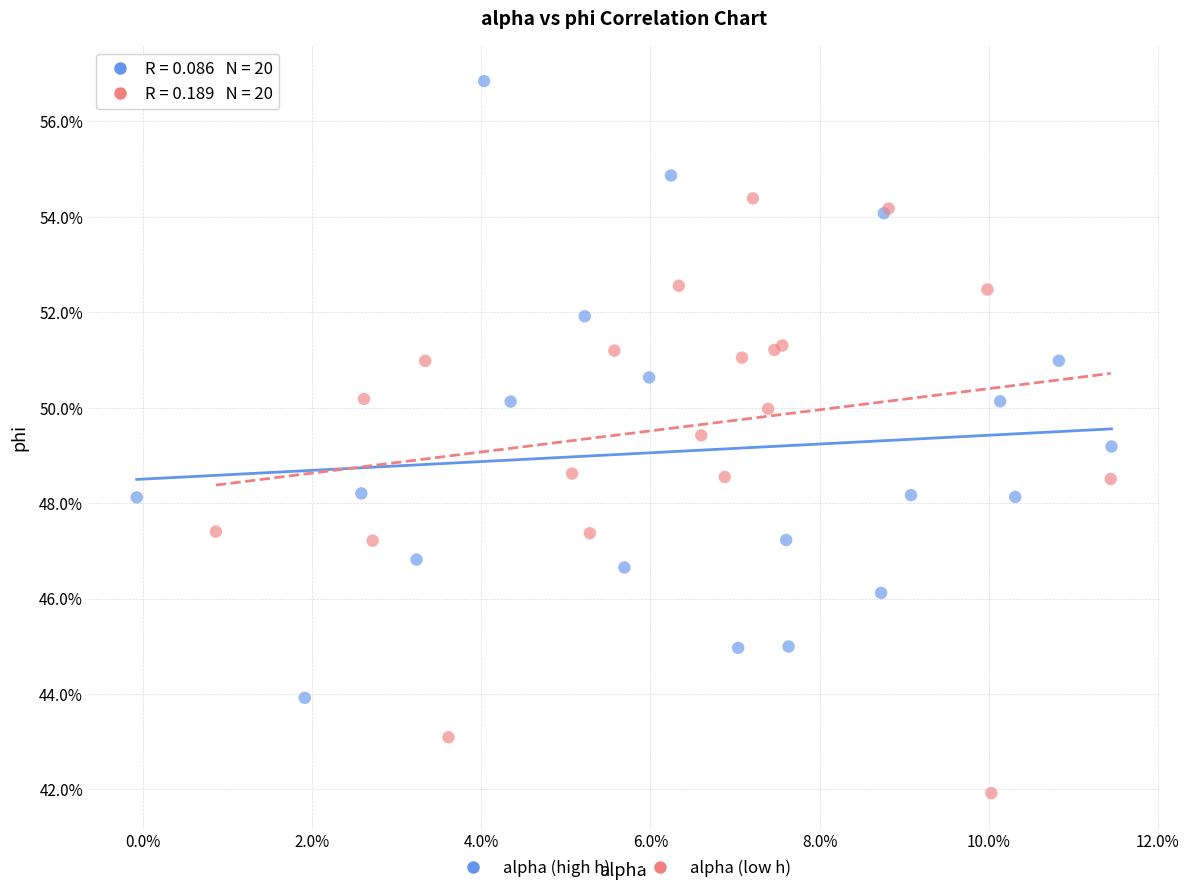

Which series reaches the minimum Y coordinate?

alpha (low h)